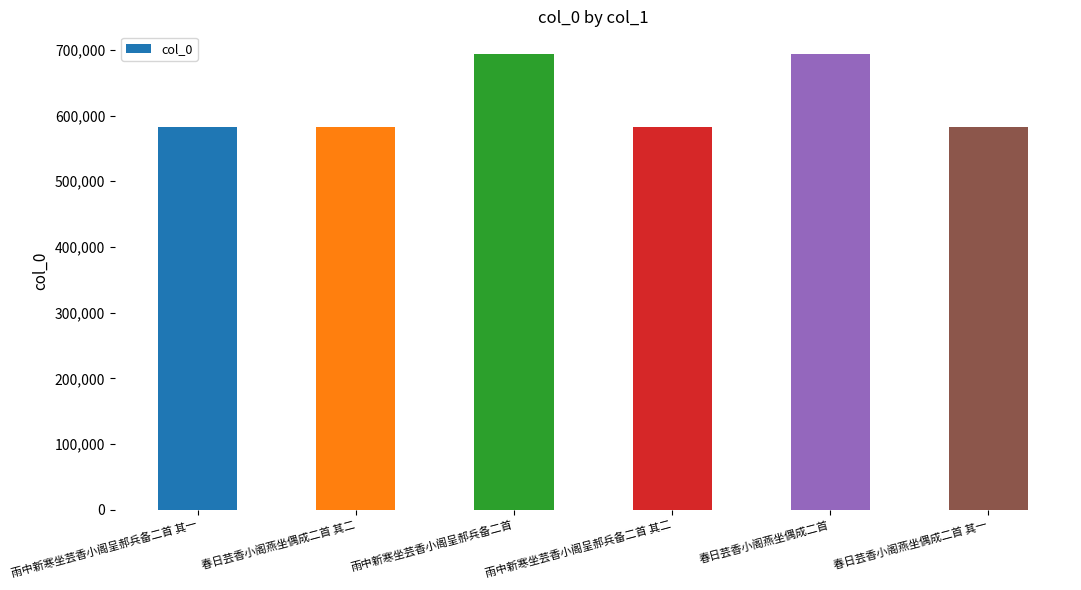

What is the difference between the values at 雨中新寒坐芸香小阁呈郝兵备二首 其一 and 雨中新寒坐芸香小阁呈郝兵备二首 其二?

1